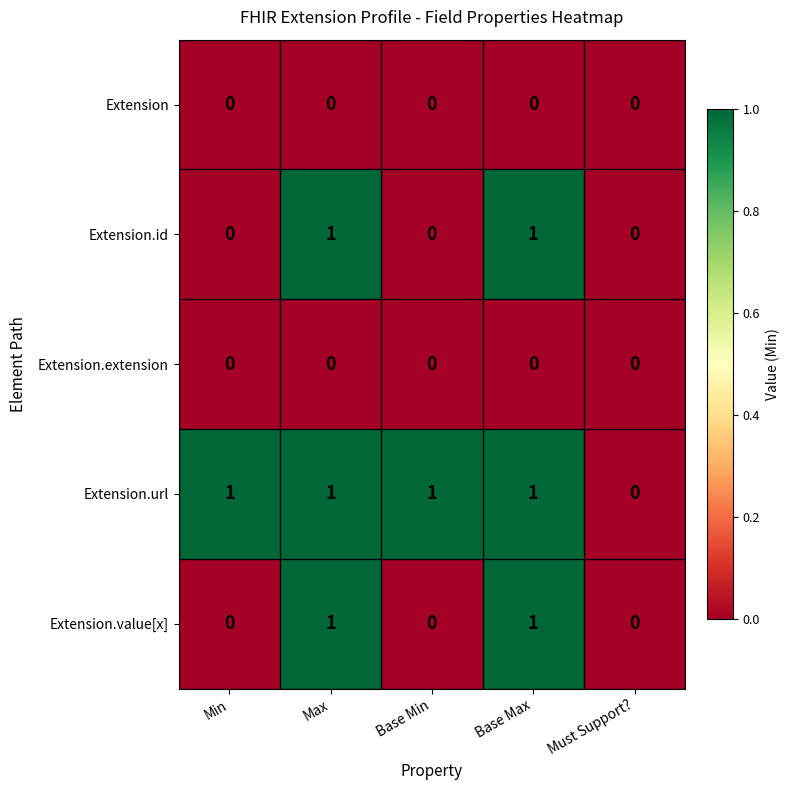

The value of Extension.value[x] at Base Min is 0. True or false?

True